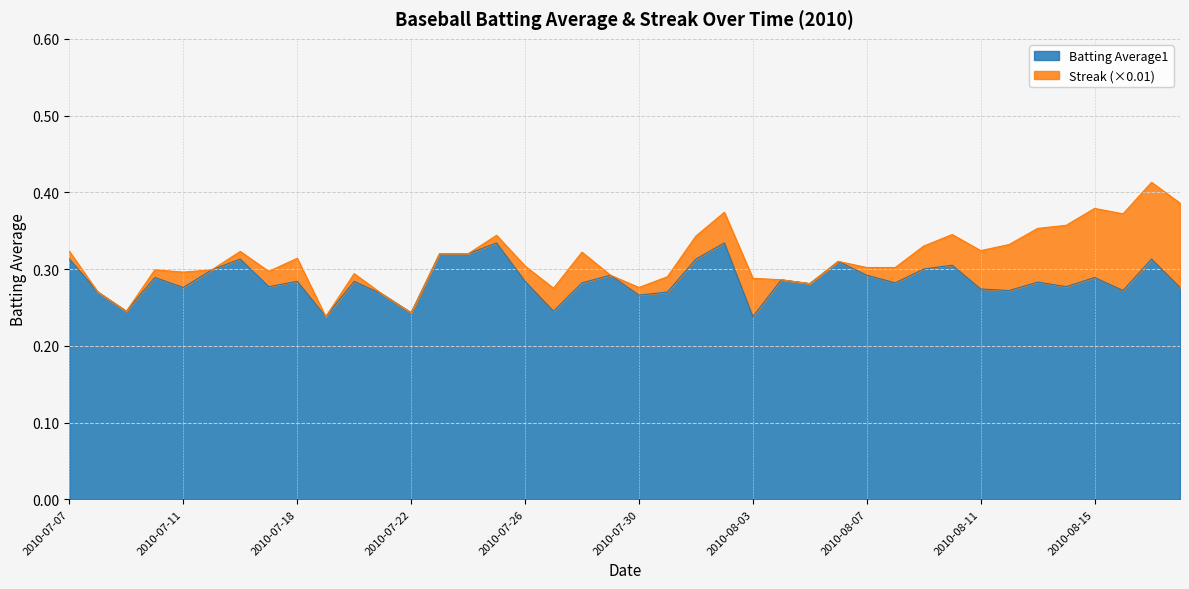

At which category does the chart reach its minimum across all series?

2010-07-19